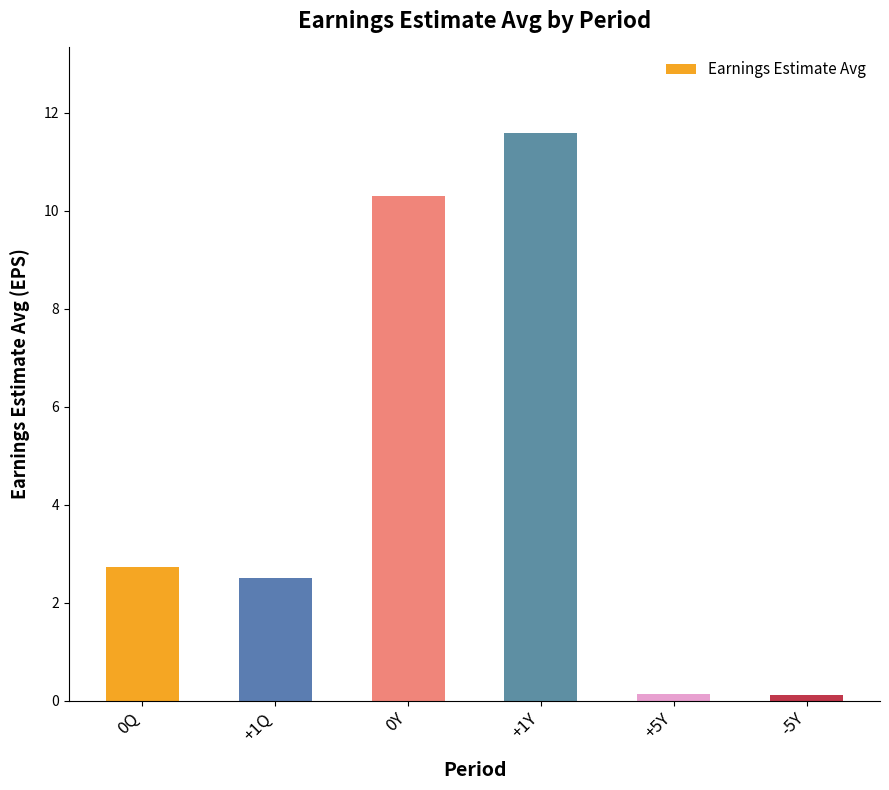

Reading left to right, list all the values displayed in this chart.

0Q=2.7	+1Q=2.5	0Y=10.3	+1Y=11.6	+5Y=0.1	-5Y=0.1